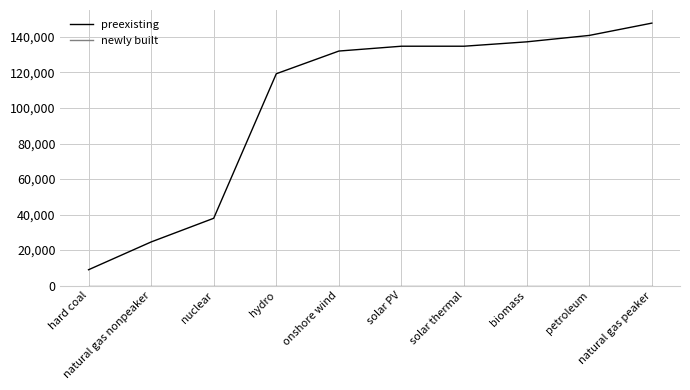

The value of preexisting at hard coal is 8929.4. True or false?

True